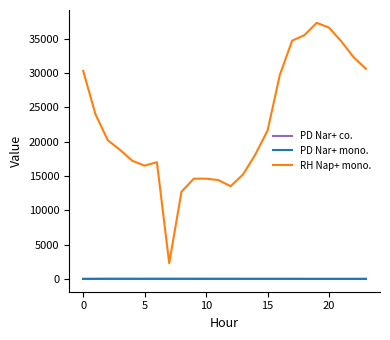

What is the greatest value displayed?

37300.0